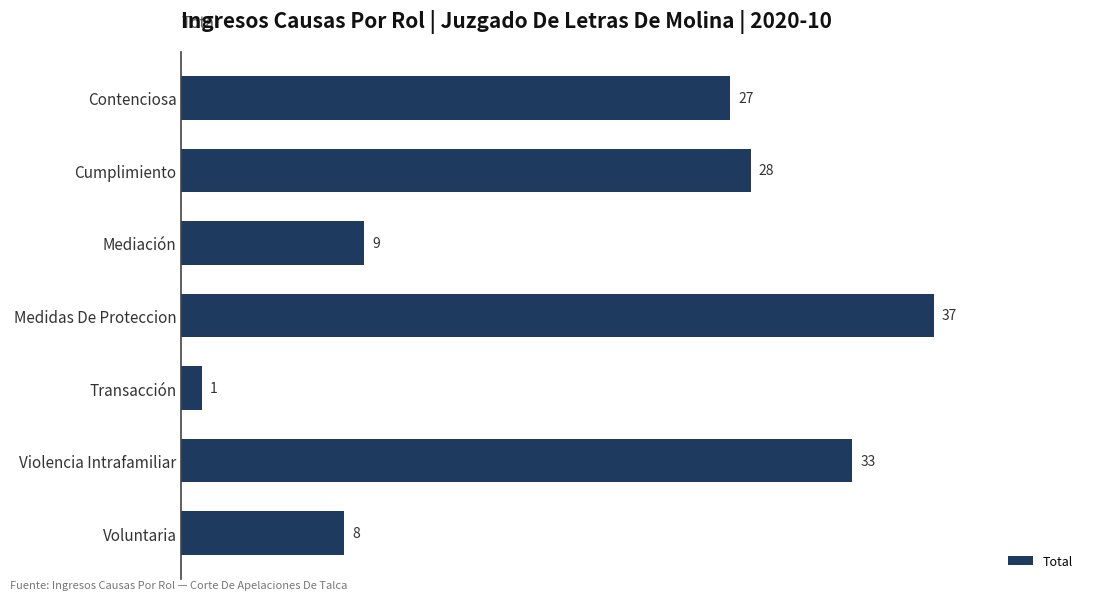

At which label is the value closest to 19?

Contenciosa